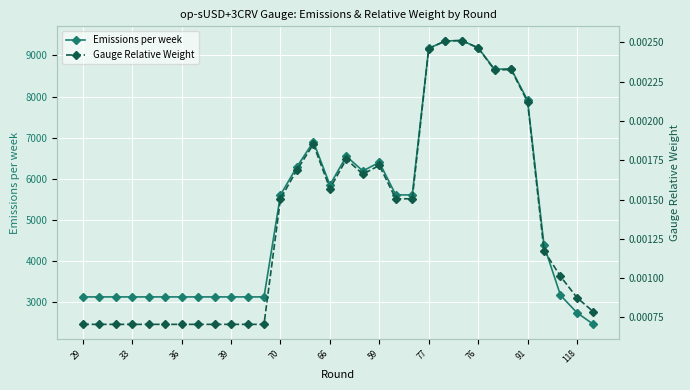

Is this an area chart (filled region under the line)?

No